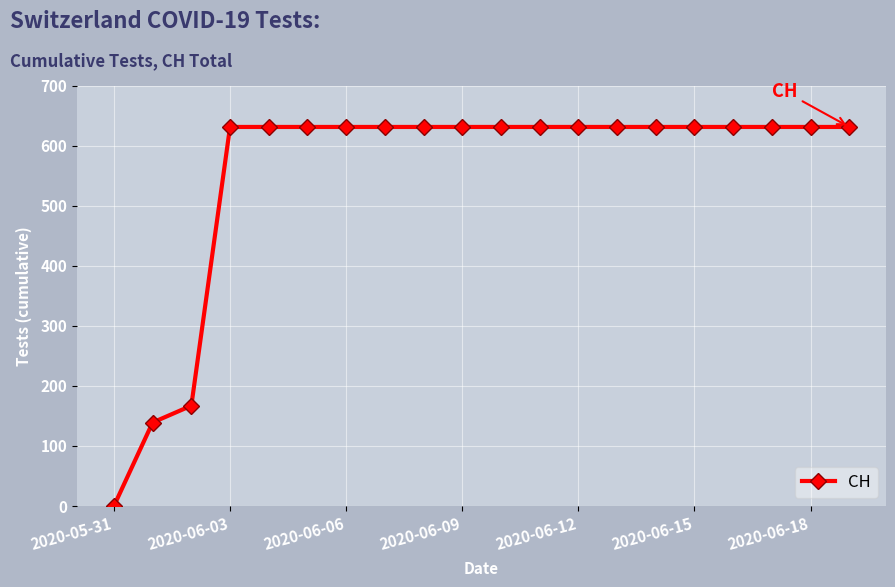

What is the average value?

552